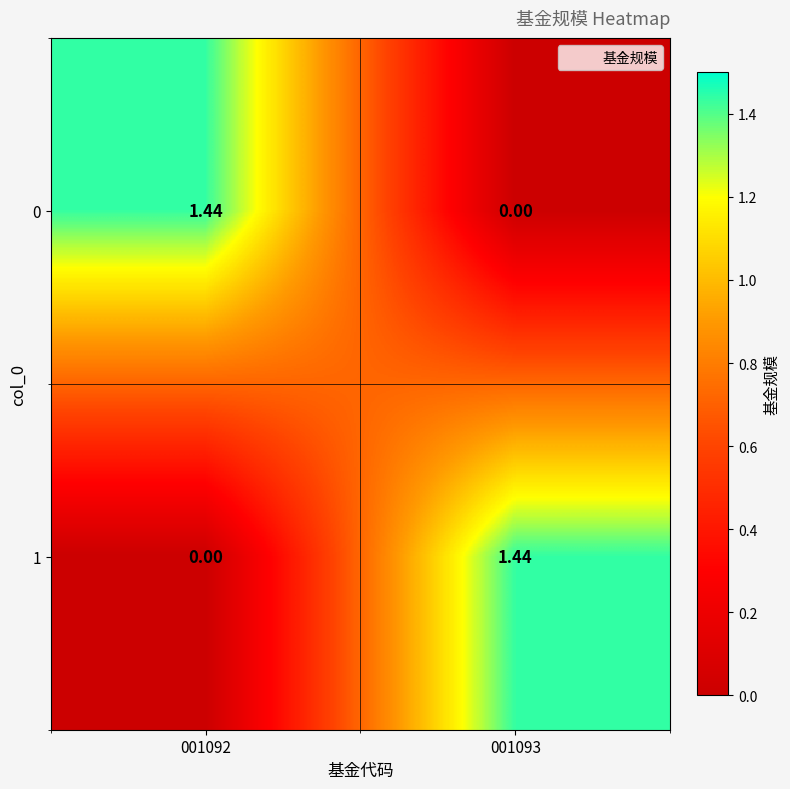

Is the value of 1 at 001093 greater than the value of 0 at 001093?

Yes